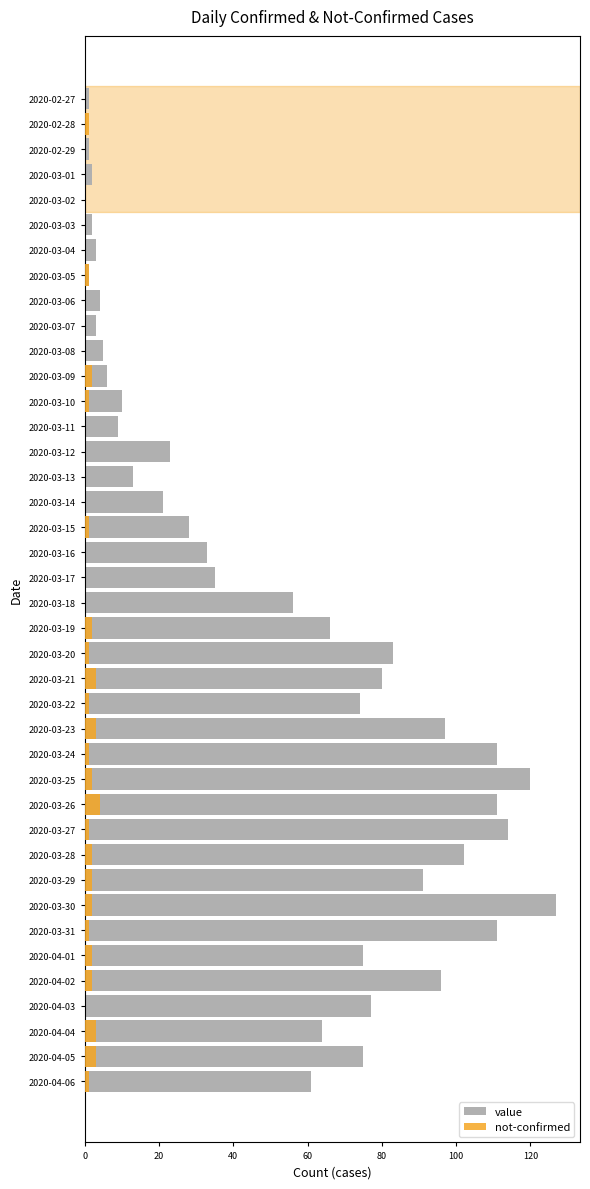

What is the value of the value bar at the 30th from the left?

114